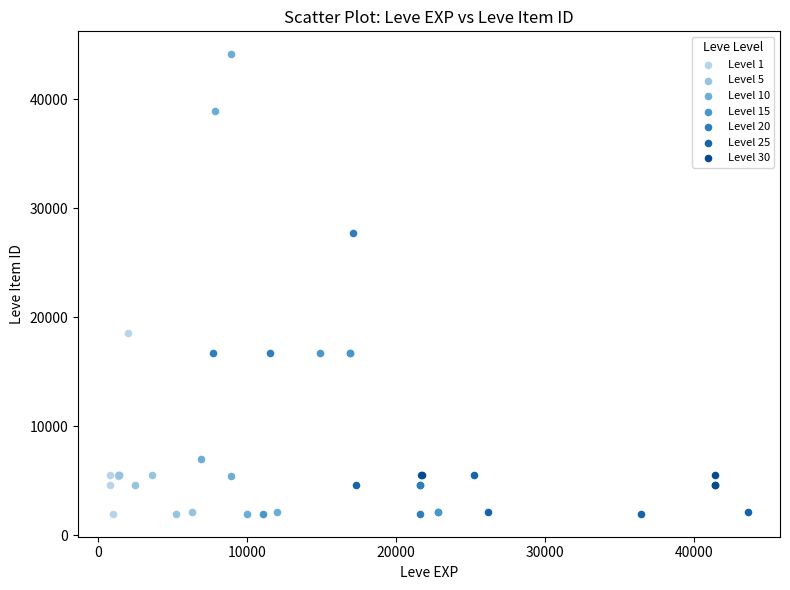

Which series contains the highest Y value?

Level 10